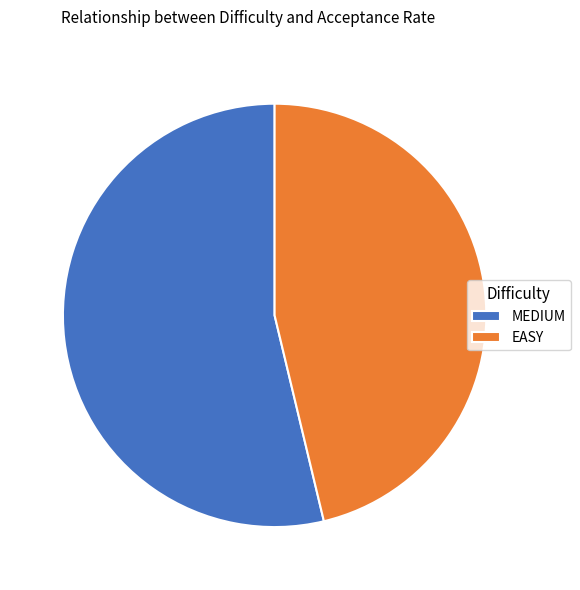

Which slice is the smallest?

EASY